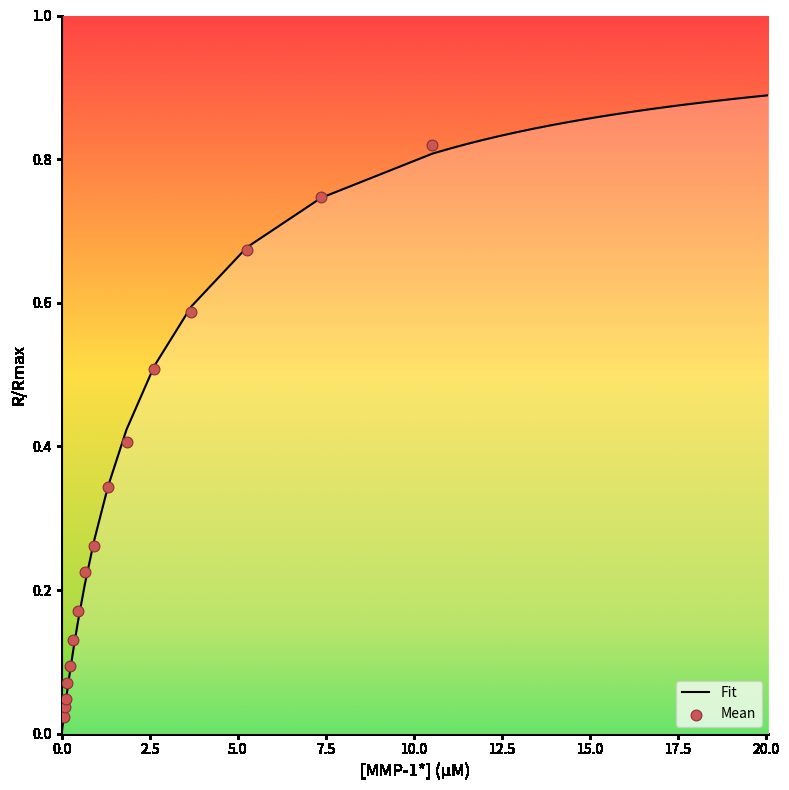

Which has a higher value, 12.9085827030582 or 0.9207497533706018?

12.9085827030582